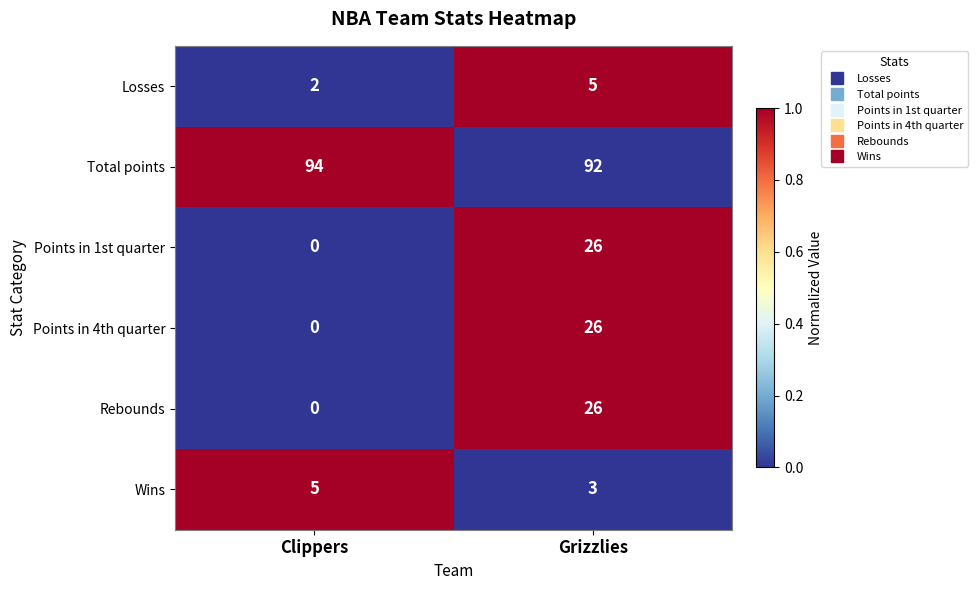

What is the total value across all series at Grizzlies?

178